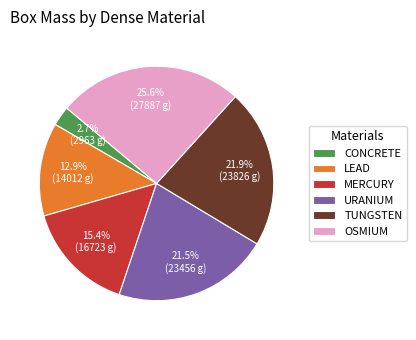

What is the largest slice in the pie chart?

OSMIUM